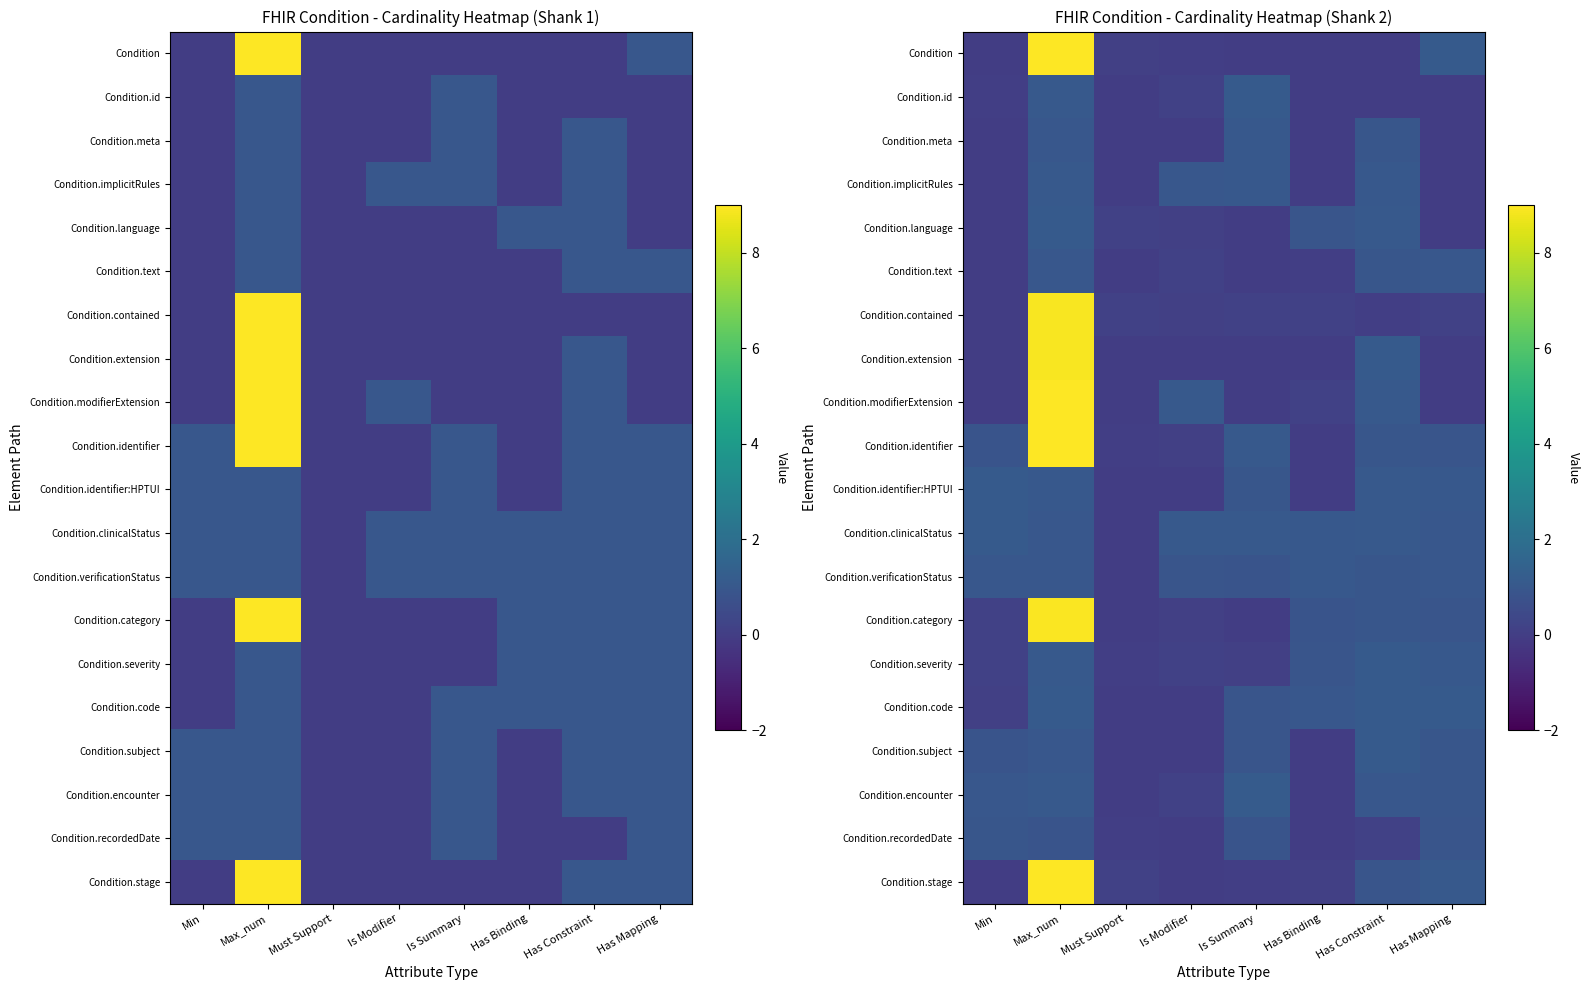

Which series has the largest range (max minus min)?

Condition